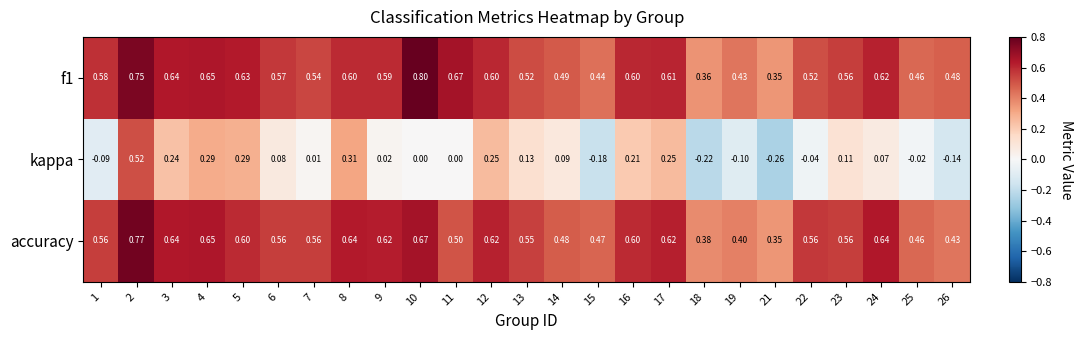

Which series changed the most between 2 and 15?

kappa